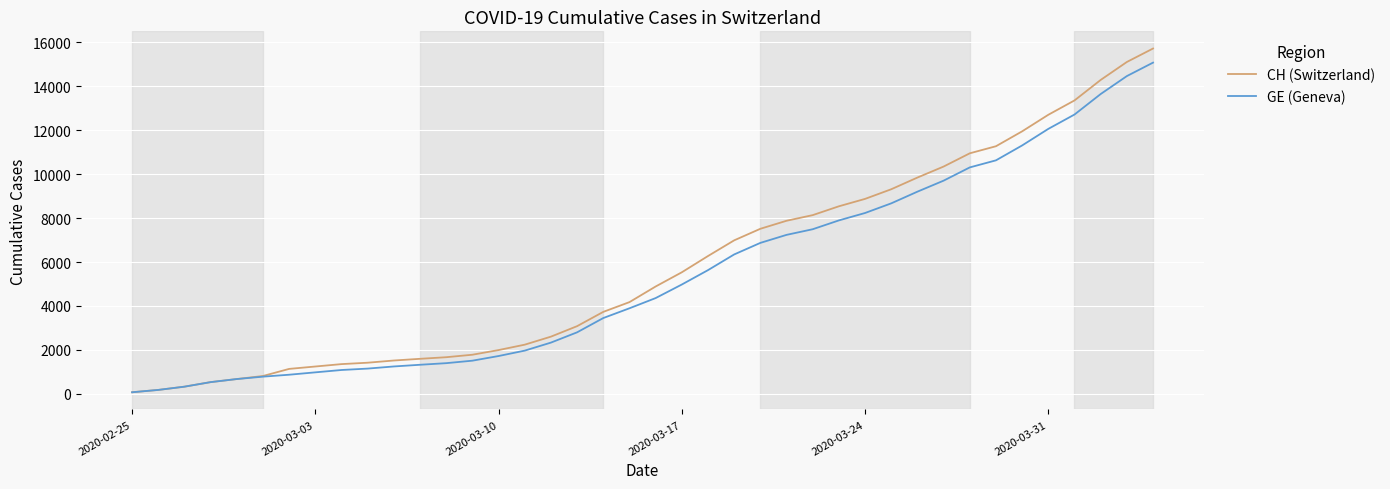

What is the maximum value for CH (Switzerland)?

15719